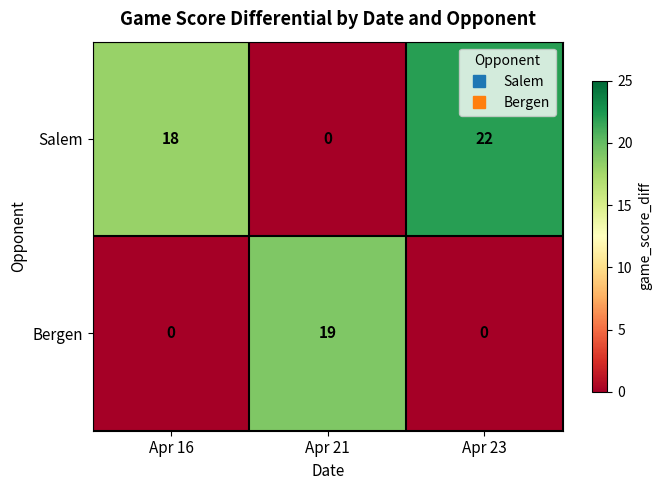

Read the Bergen value at Apr 21, to the nearest 5.

20